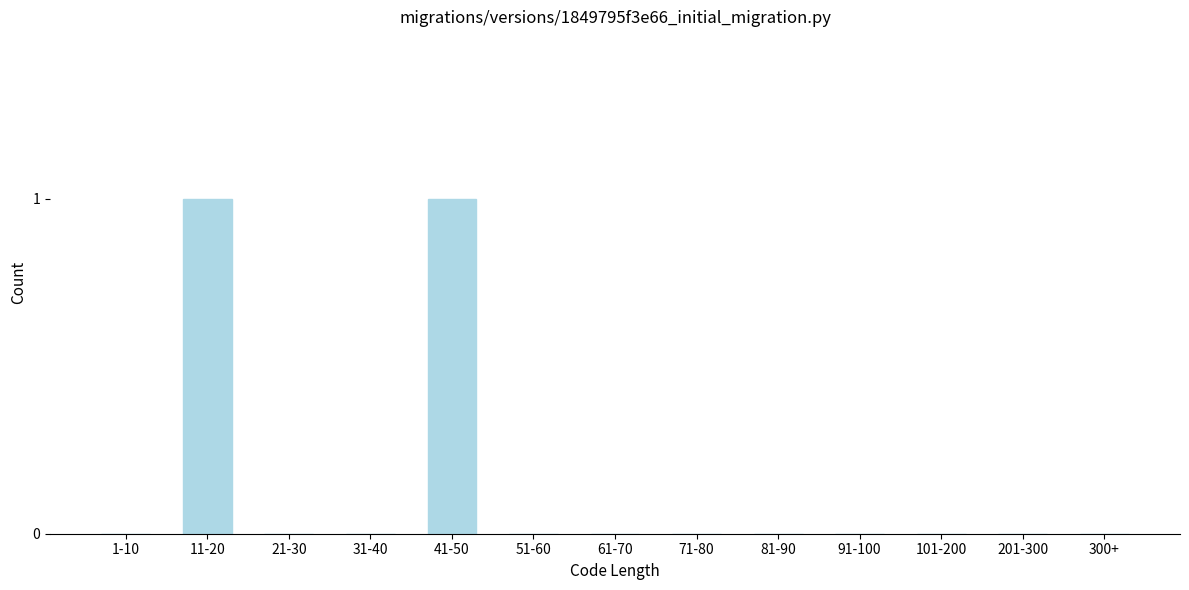

Reading left to right, extract all data points from this chart.

1-10=0	11-20=1	21-30=0	31-40=0	41-50=1	51-60=0	61-70=0	71-80=0	81-90=0	91-100=0	101-200=0	201-300=0	300+=0